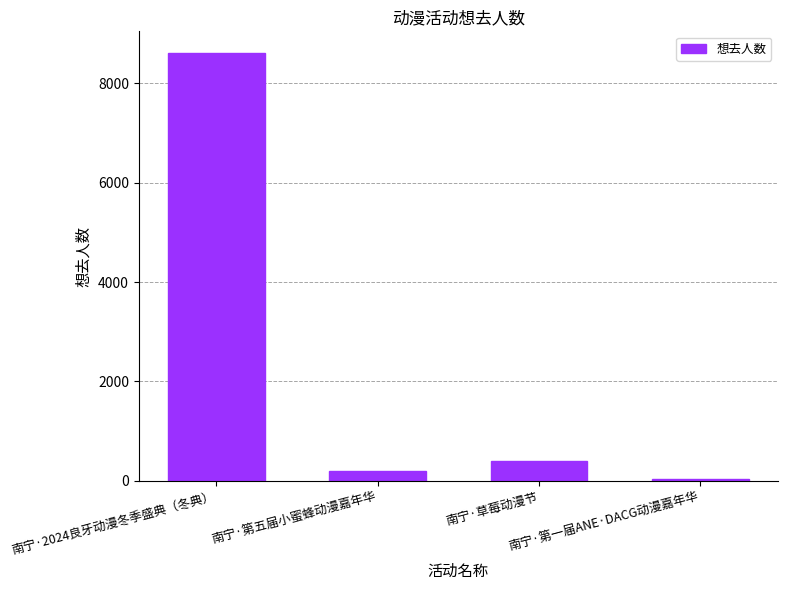

Rank the categories by value from highest to lowest.

南宁·2024良牙动漫冬季盛典（冬典）, 南宁·草莓动漫节, 南宁·第五届小蜜蜂动漫嘉年华, 南宁·第一届ANE·DACG动漫嘉年华